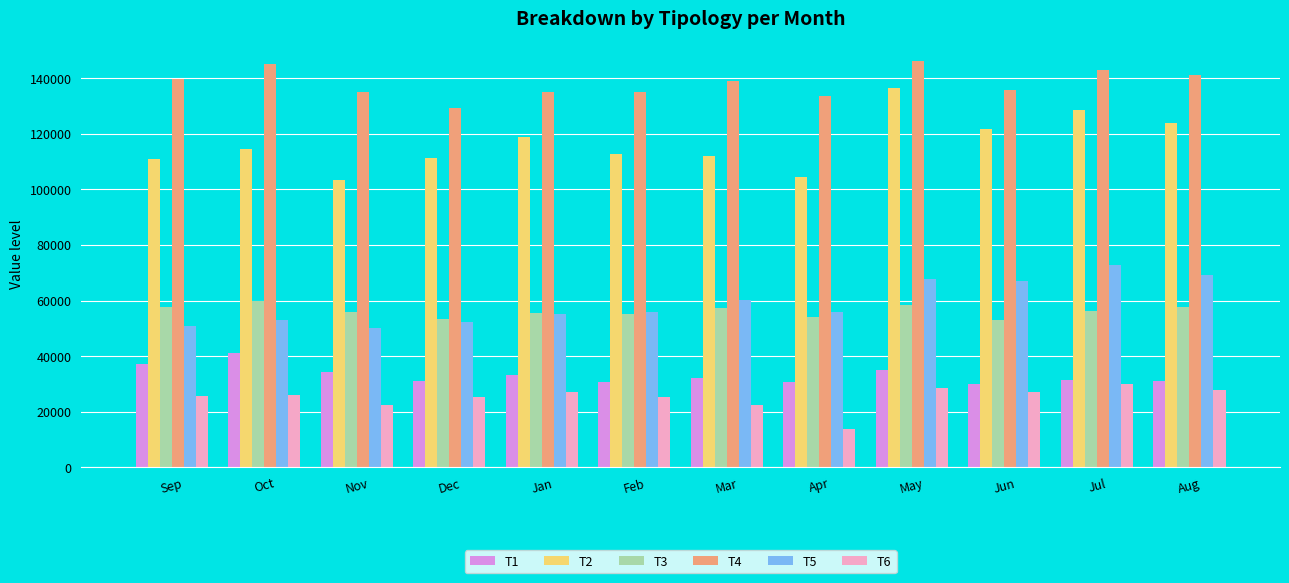

Where does the T4 series first go above 139006?

Sep